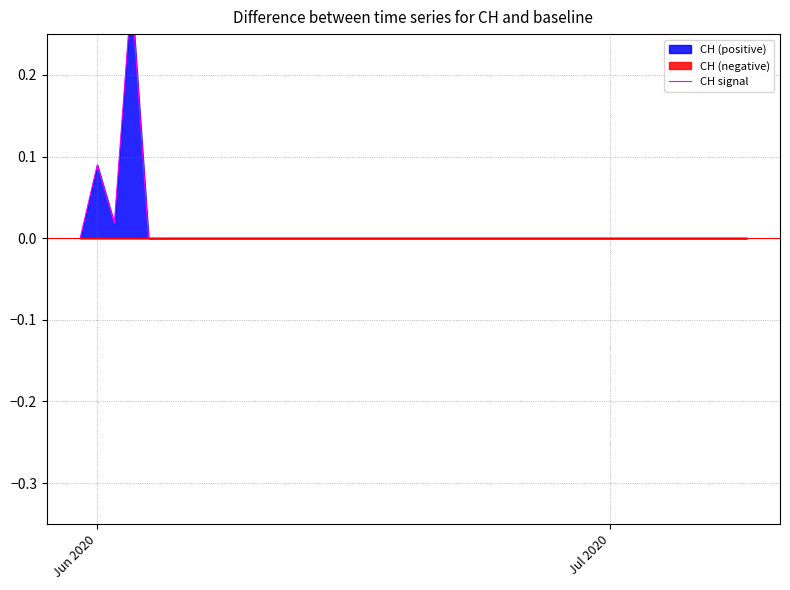

Reading left to right, what are all the values shown in this chart?

0.0	0.1	0.0	0.3	0.0	0.0	0.0	0.0	0.0	0.0	0.0	0.0	0.0	0.0	0.0	0.0	0.0	0.0	0.0	0.0	0.0	0.0	0.0	0.0	0.0	0.0	0.0	0.0	0.0	0.0	0.0	0.0	0.0	0.0	0.0	0.0	0.0	0.0	0.0	0.0